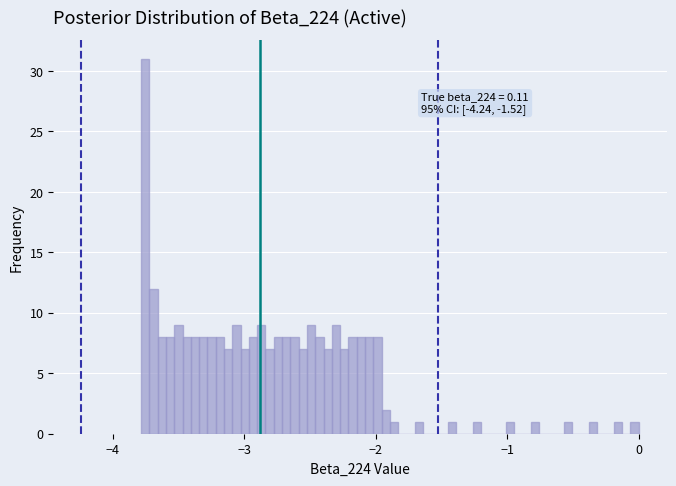

Read against the x-axis, roughly where is the centre of the tallest bar?

-3.8